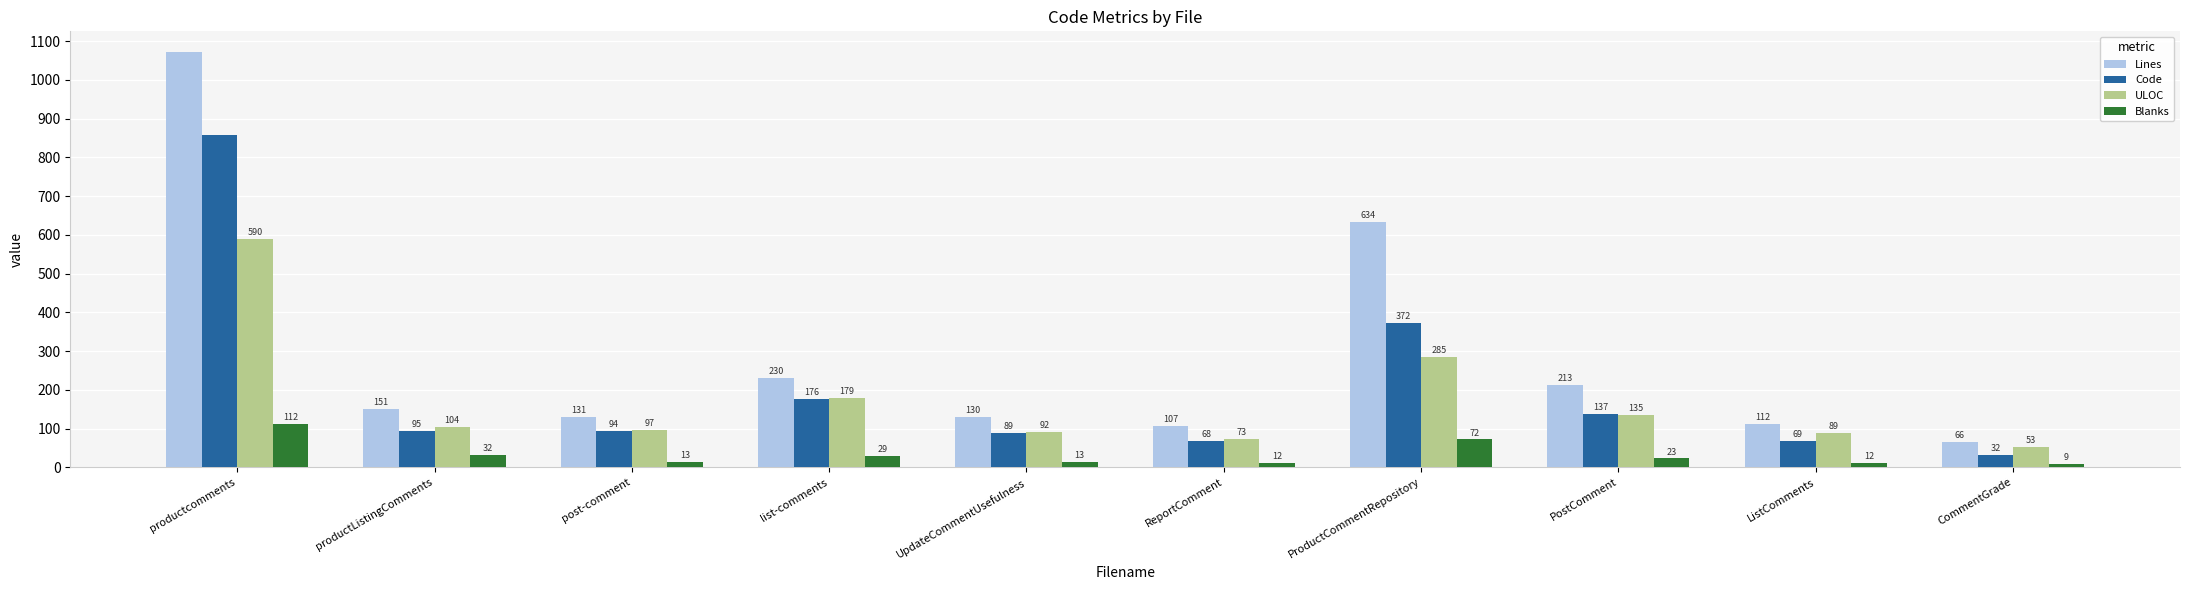

Which category has the highest value in the Blanks series?

productcomments